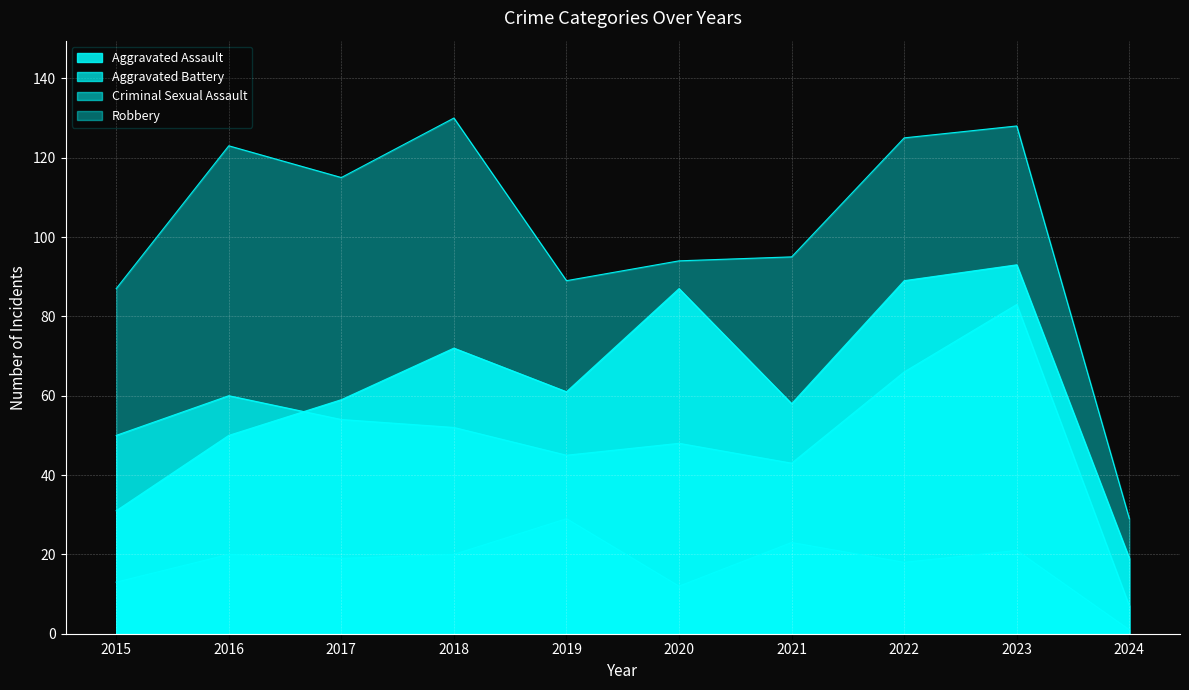

Is it true that Criminal Sexual Assault equals 21 at 2015?

False